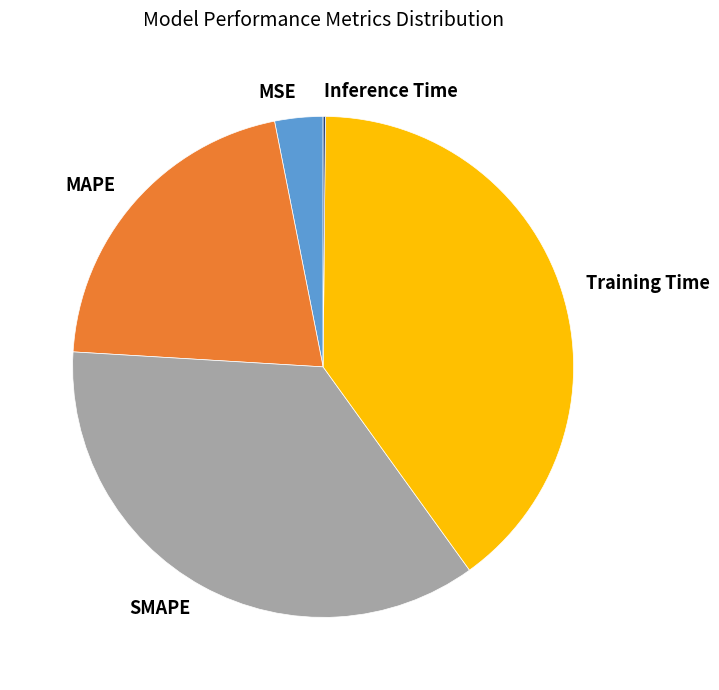

The MAPE slice represents 6% of the pie. True or false?

False